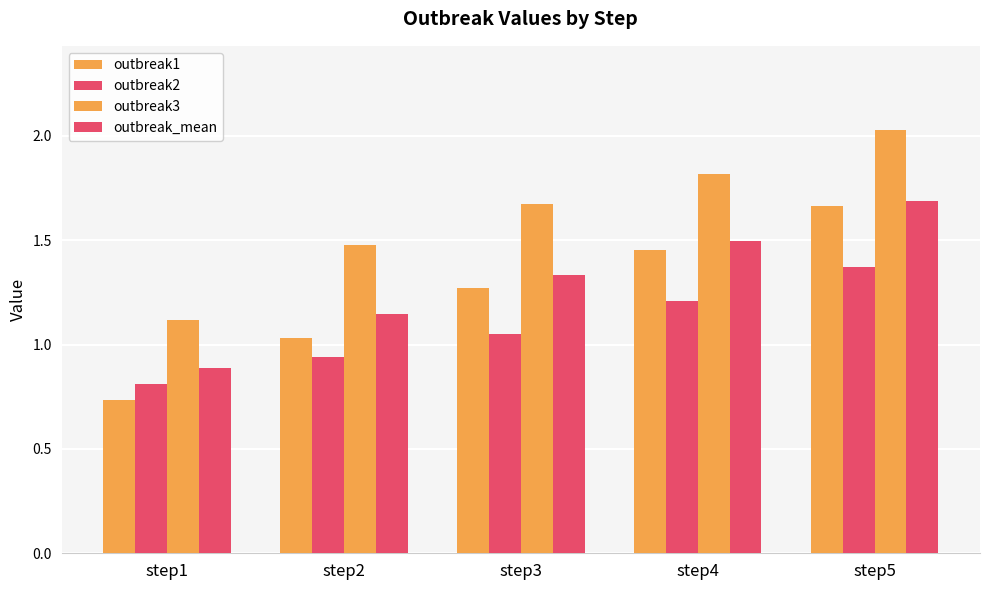

How many bars are there in each group?

4